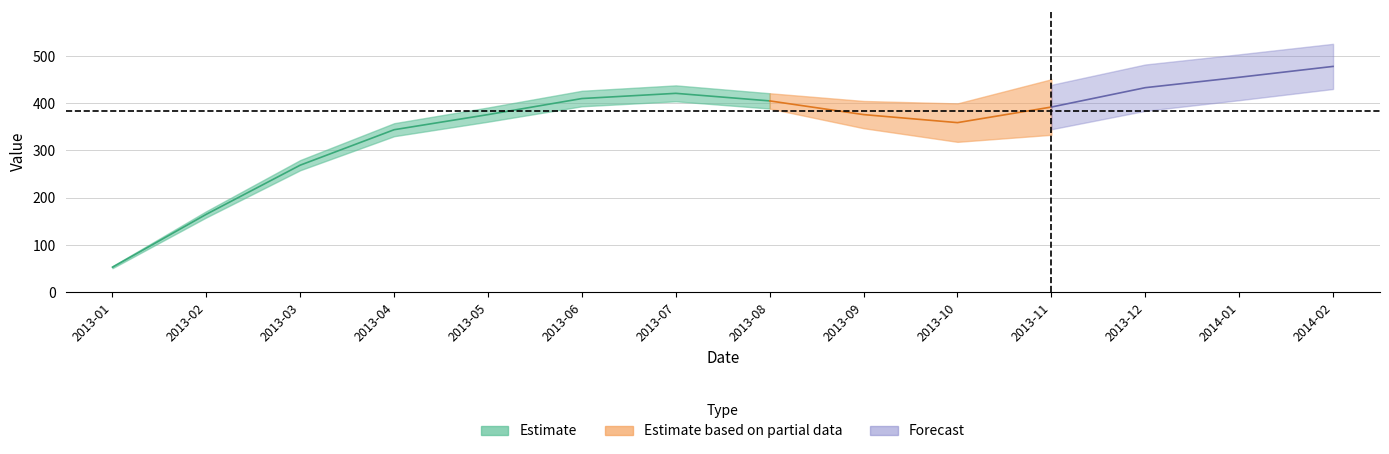

Which has a higher value, 2013-09 or 2013-05?

2013-09